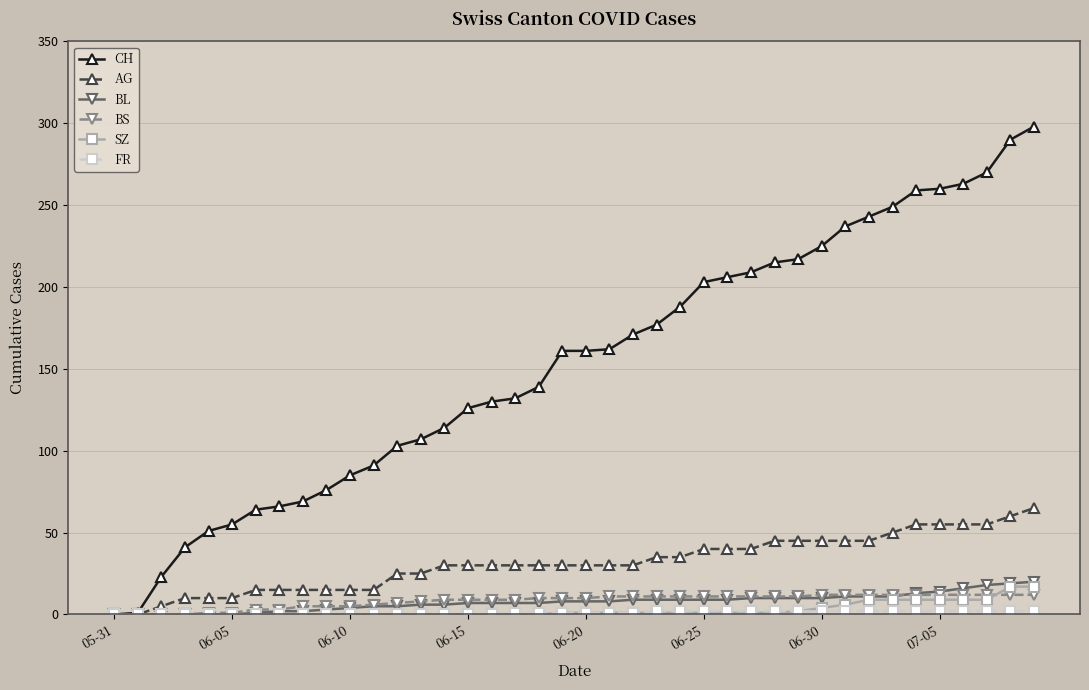

Which series has the widest spread of values?

CH